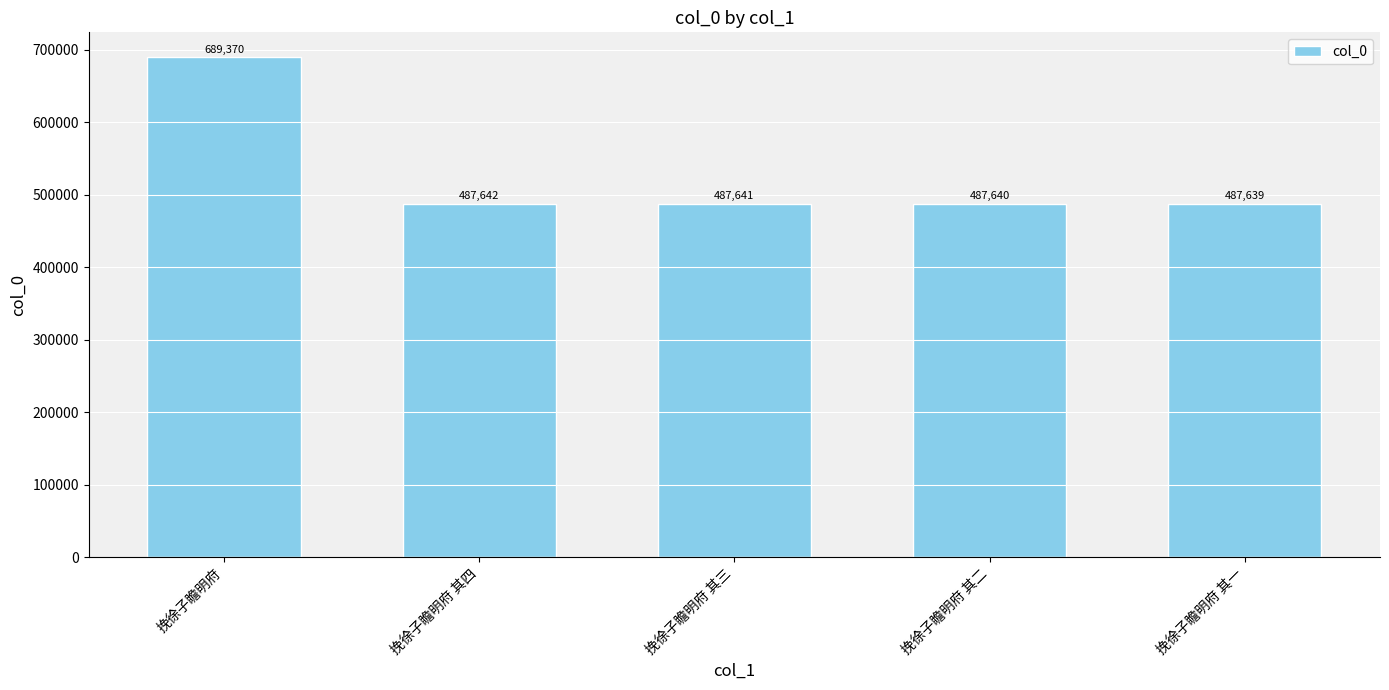

True or false: the data shows 689370 at 挽徐子瞻明府.

True